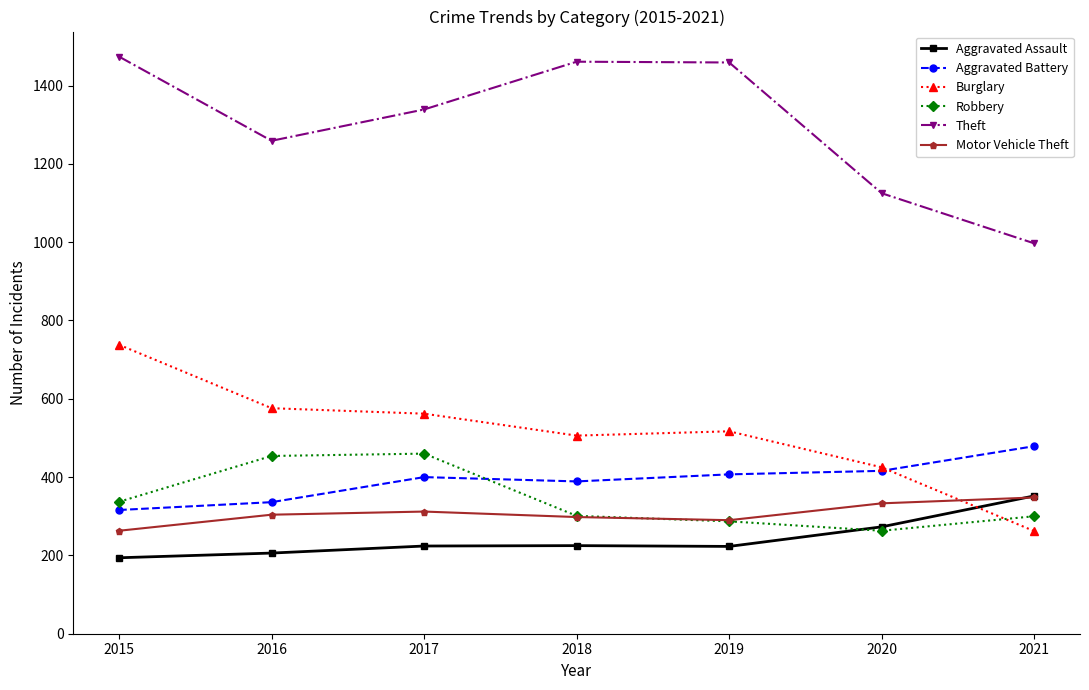

What are all the series names shown in the legend?

Aggravated Assault, Aggravated Battery, Burglary, Robbery, Theft, Motor Vehicle Theft